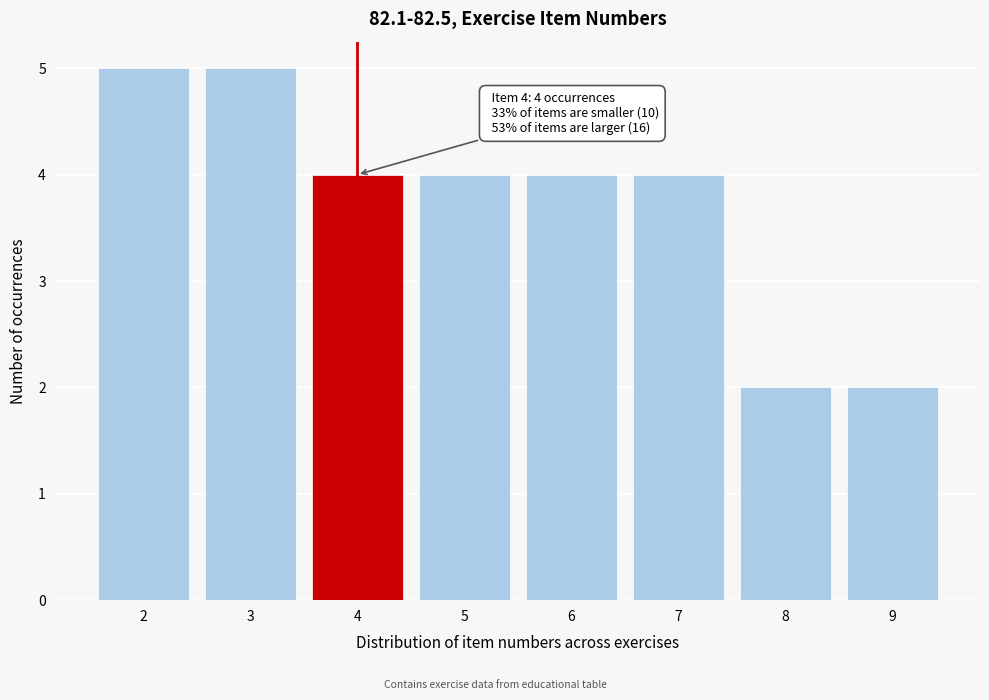

Reading left to right, list all the values displayed in this chart.

2=5	3=5	4=4	5=4	6=4	7=4	8=2	9=2